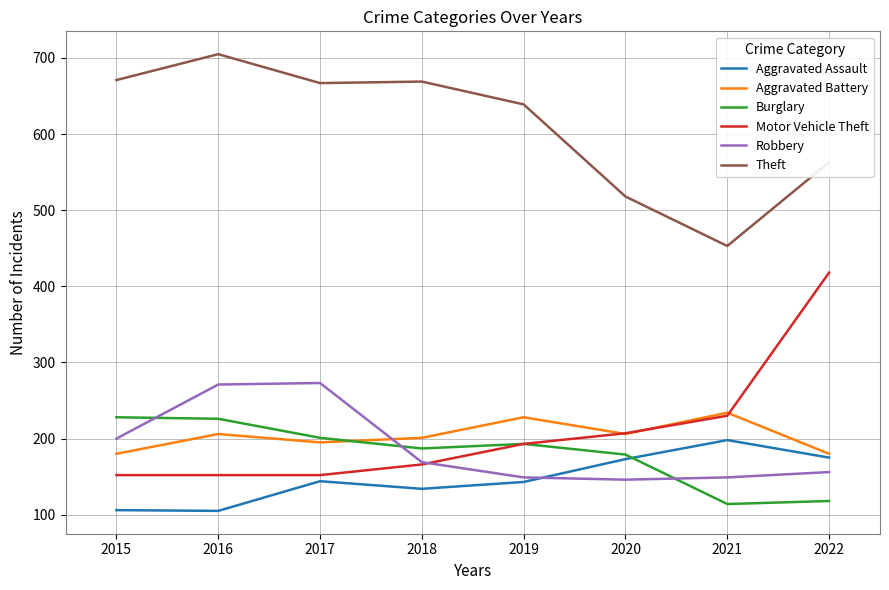

What is the total value across all series at 2019?

1545